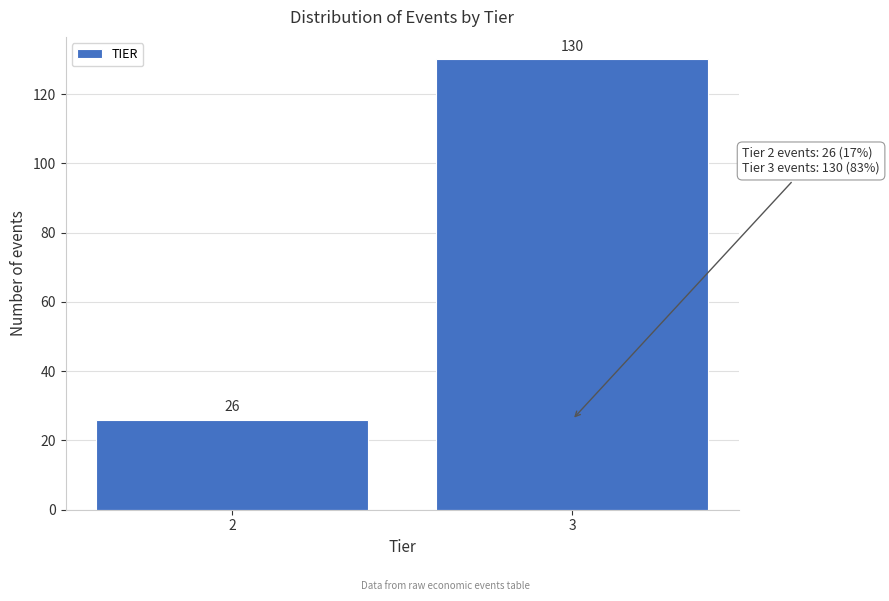

Reading left to right, what are all the values shown in this chart?

2=26	3=130